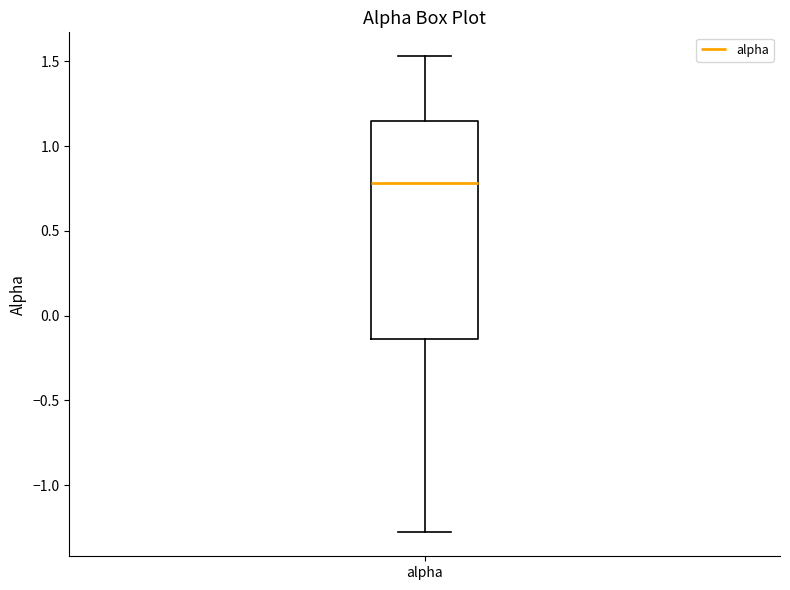

Read this box plot against the y-axis: the position of the median line, the range covered by the box, and the ends of both whiskers. The values are not printed on the chart, so give them approximately, as read against the axis.

median 0.80, box -0.15 to 1.15, whiskers -1.30 to 1.55